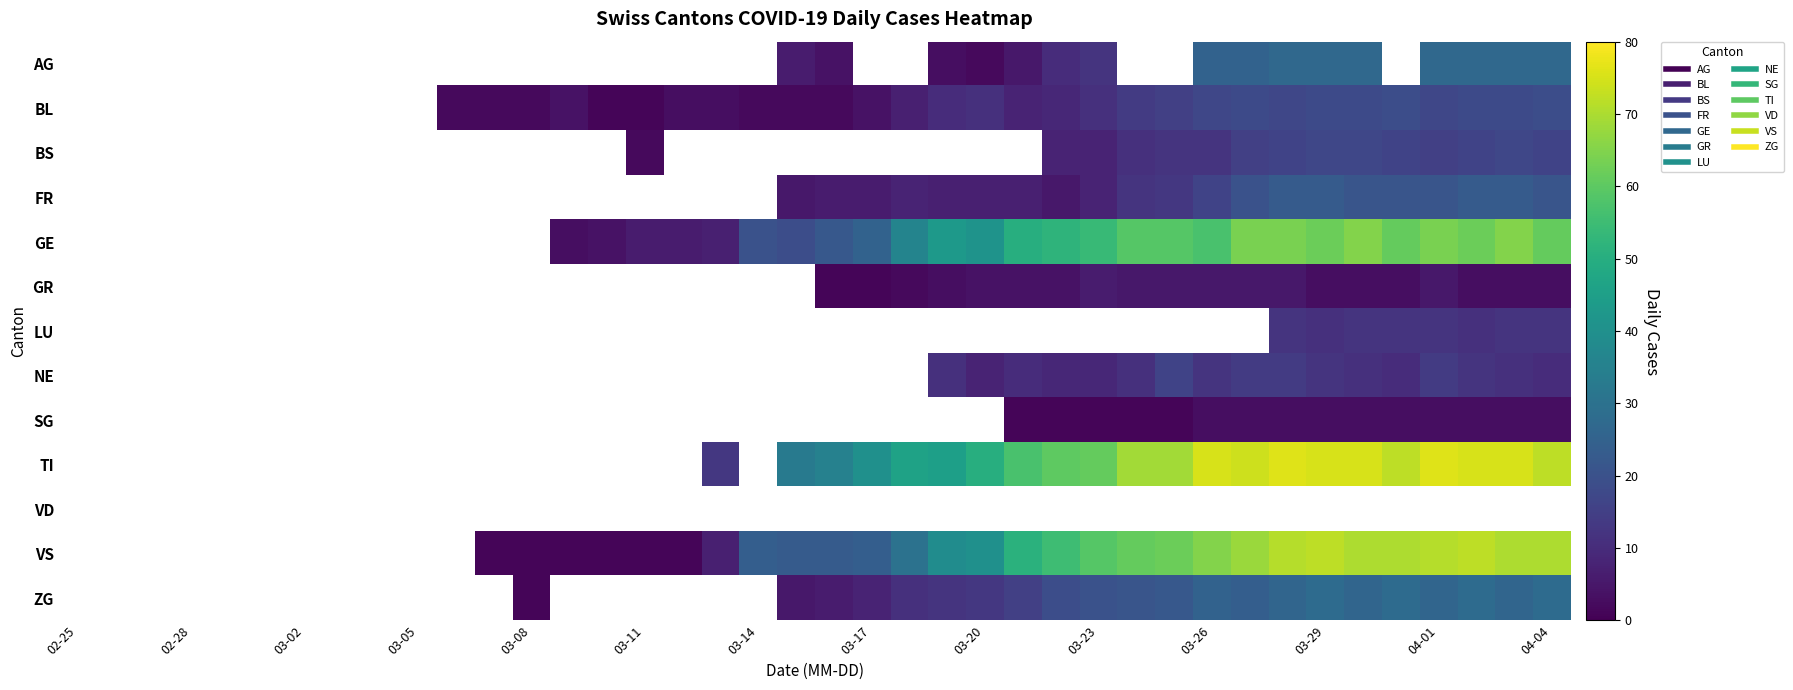

How many data points does each series have?

40